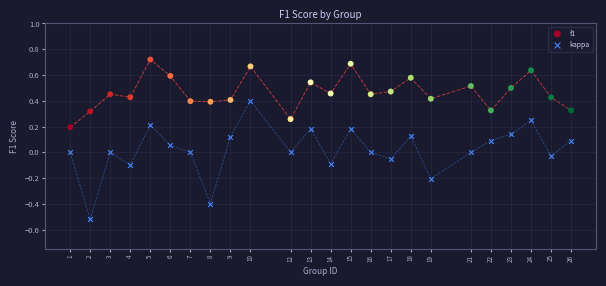

Across all data points, what is the range of X values (max minus min)?

25.0